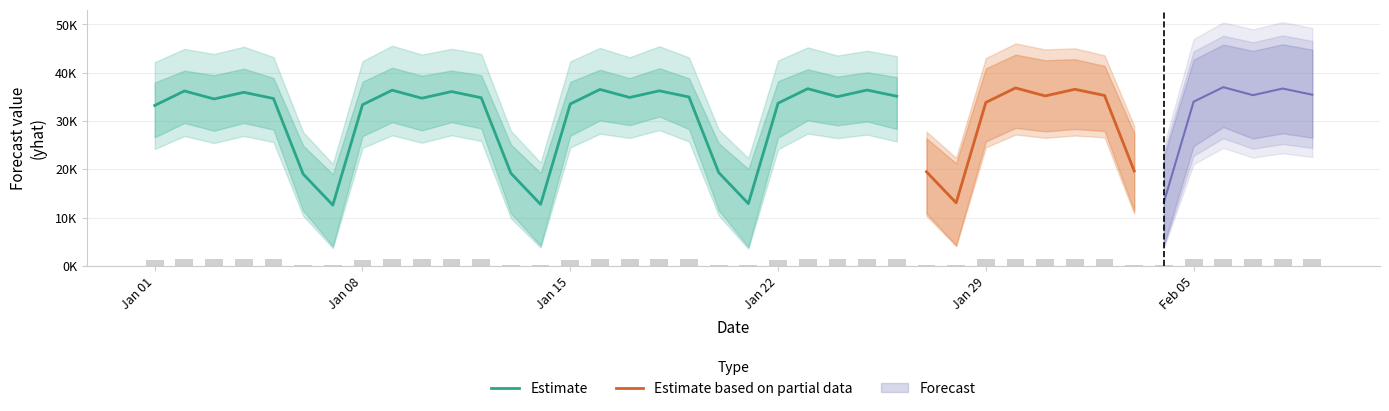

Reading left to right, list all the values displayed in this chart.

yhat: 33232.5	36239.0	34581.4	35956.4	34678.0	19047.2	12612.4	33388.7	36395.2	34737.6	36112.7	34834.2	19203.4	12768.6	33544.9	36551.4	34893.8	36268.9	34990.4	19359.6	12924.9	33701.1	36707.7	35050.0	36425.1	35146.7	19515.8	13081.1	33857.3	36863.9	35206.3	36581.3	35302.9	19672.1	13237.3	34013.5	37020.1	35362.5	36737.5	35459.1
yhat_lower: 24224.2	26914.4	25457.2	26923.0	25668.9	10415.1	3729.2	24435.2	27074.5	25529.5	27076.2	25892.4	9902.8	3834.0	24523.1	27402.8	26506.8	28142.9	25780.5	10485.5	3593.2	24175.2	27422.1	26471.5	27202.5	25782.9	10376.0	4098.9	24555.7	27222.7	26537.0	27011.0	26624.3	10833.4	4455.9	24828.4	28758.7	26391.0	27459.0	26562.8
yhat_upper: 42199.3	44938.6	43888.9	45388.3	43248.0	27711.1	21130.3	42404.5	45600.9	43776.1	44961.6	43882.8	27968.2	21403.1	42358.1	45139.2	43209.5	45495.0	43169.3	28248.2	22332.2	42518.3	45253.8	43571.2	44559.2	43442.8	27832.1	22386.3	43039.8	46065.6	44830.1	45062.4	43607.2	28961.3	22657.3	42720.0	45835.1	44533.3	45896.1	44791.5